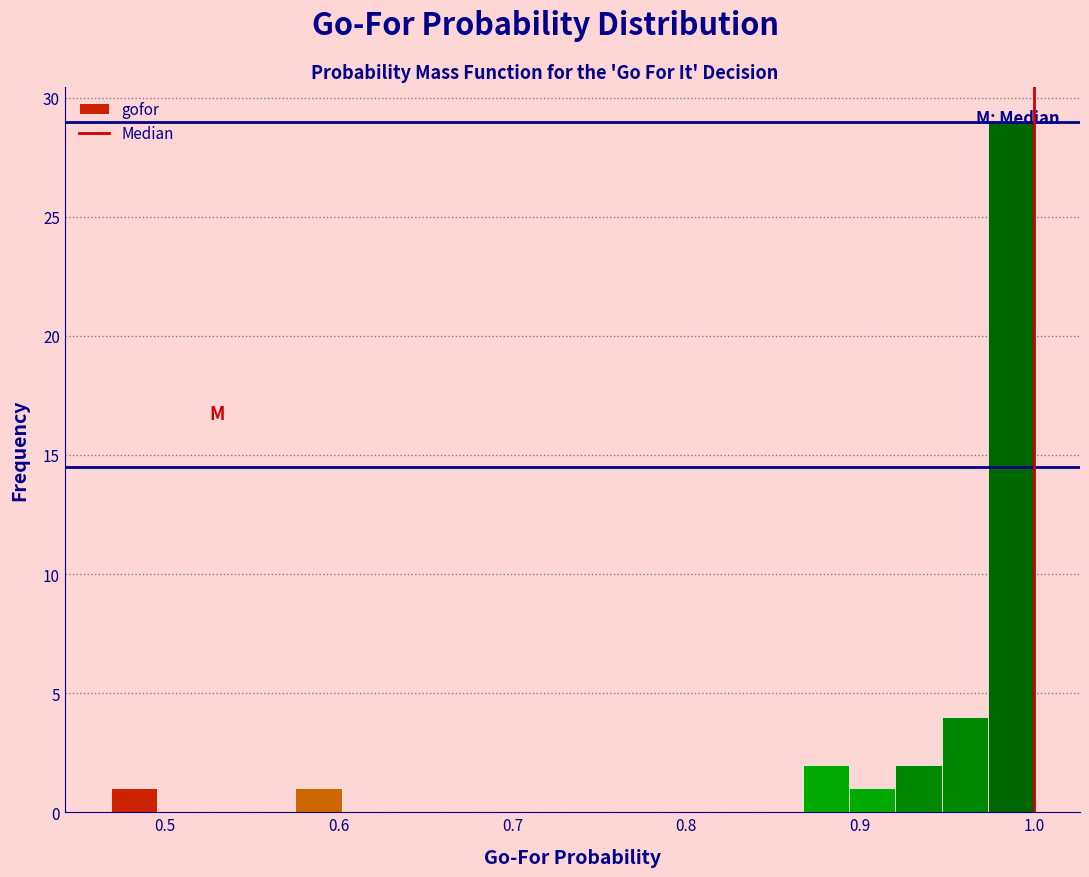

Read against the x-axis, roughly where is the centre of the tallest bar?

0.99